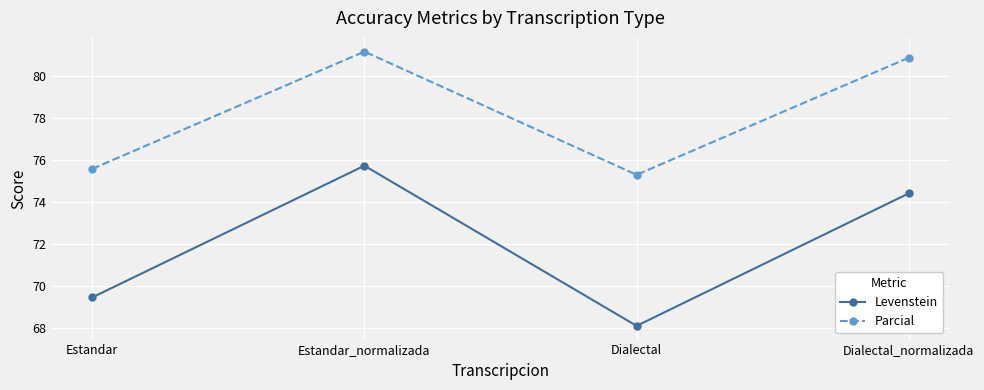

At which label is Parcial closest to 78?

Estandar